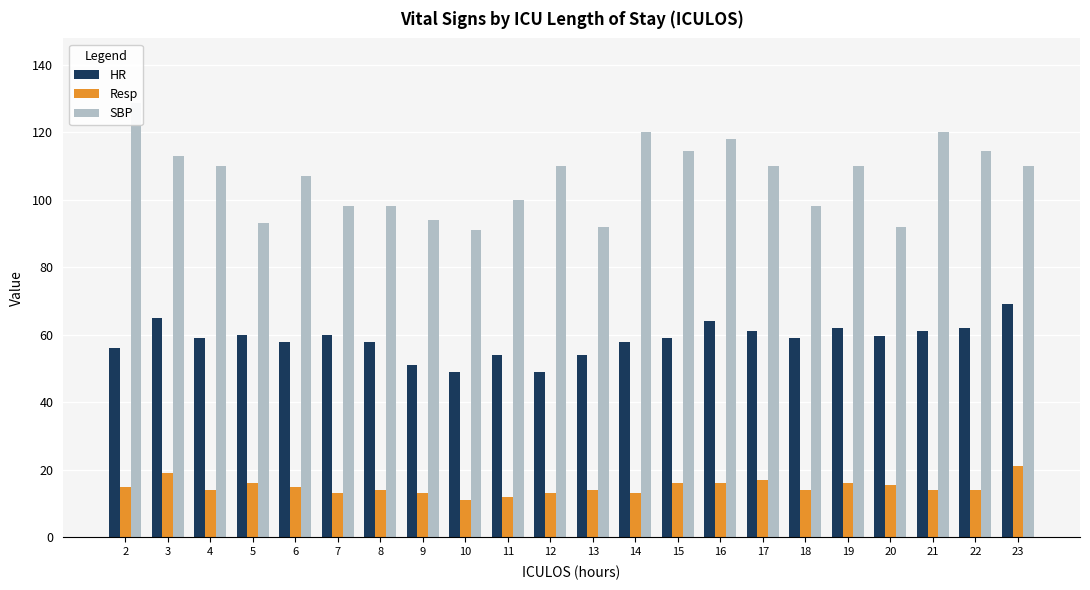

Where does the Resp series first go above 14?

2